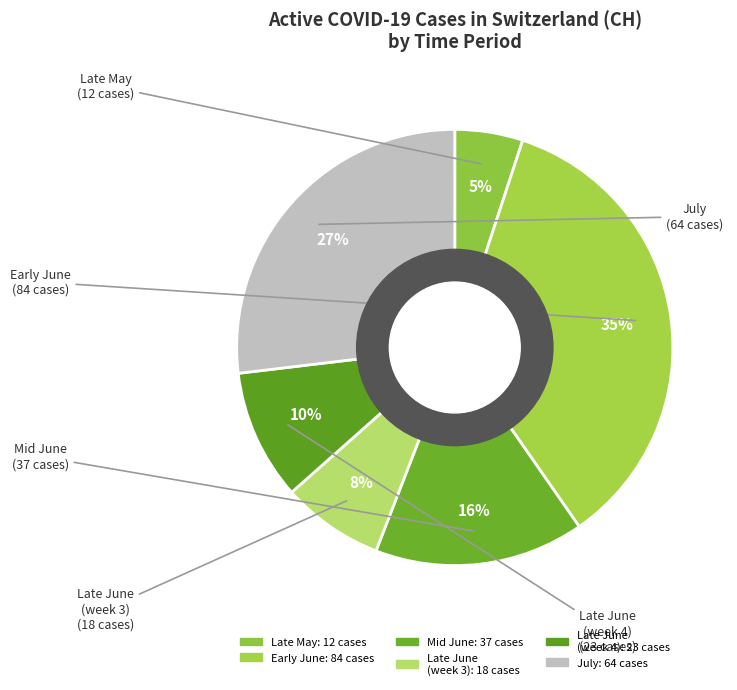

Count the number of slices in the pie.

6